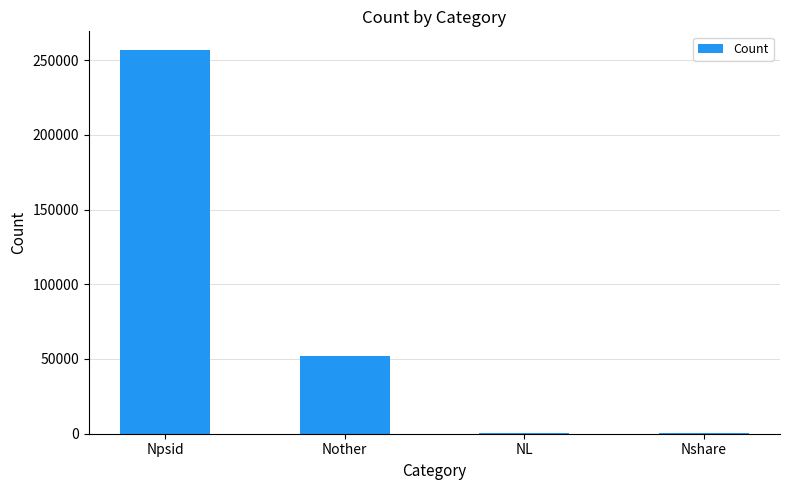

True or false: the data shows 672 at Nshare.

True